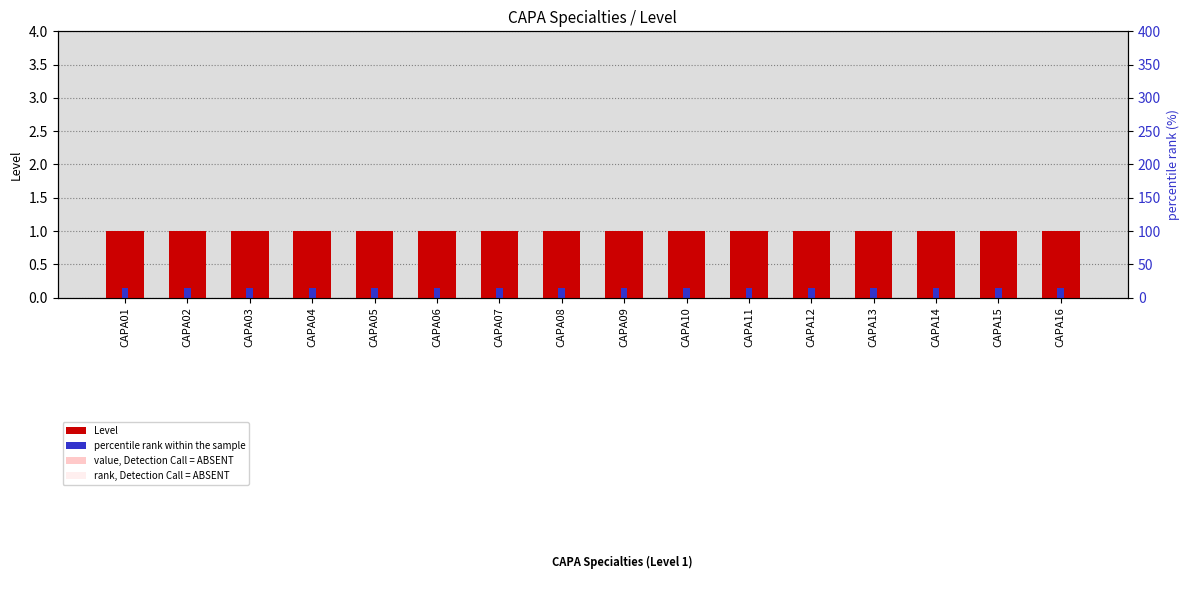

What is the difference between the highest and lowest values at CAPA13?

0.9